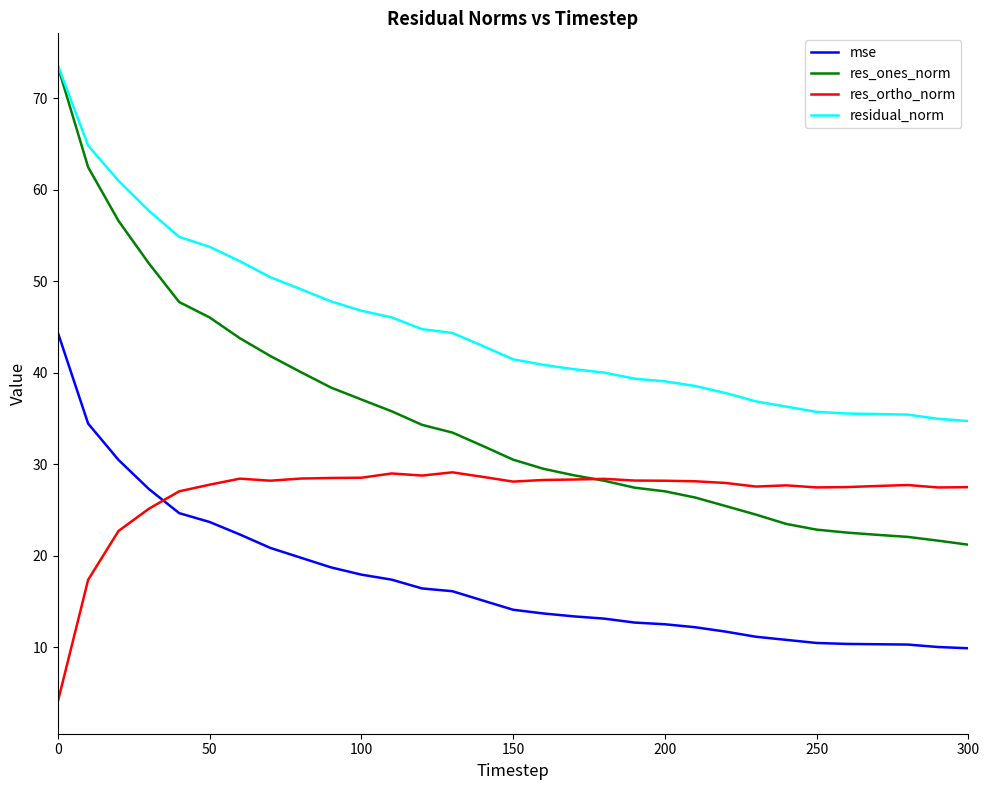

Which series has the widest spread of values?

res_ones_norm